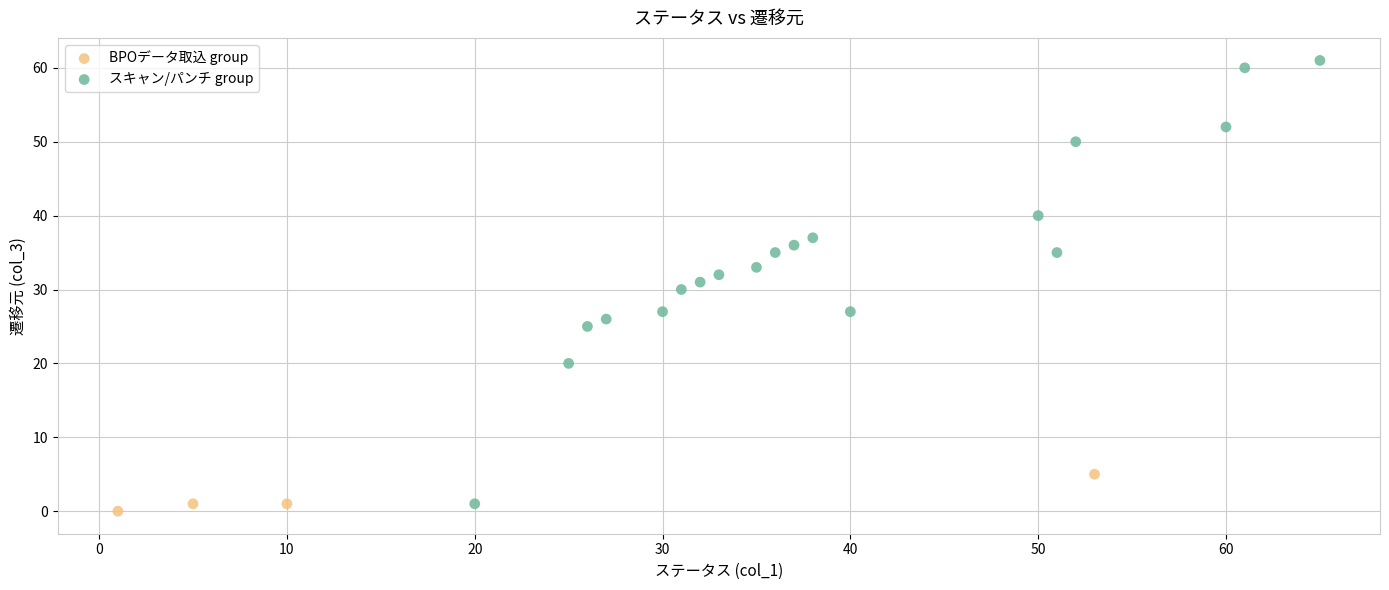

What are all the series names shown in the legend?

BPOデータ取込 group, スキャン/パンチ group